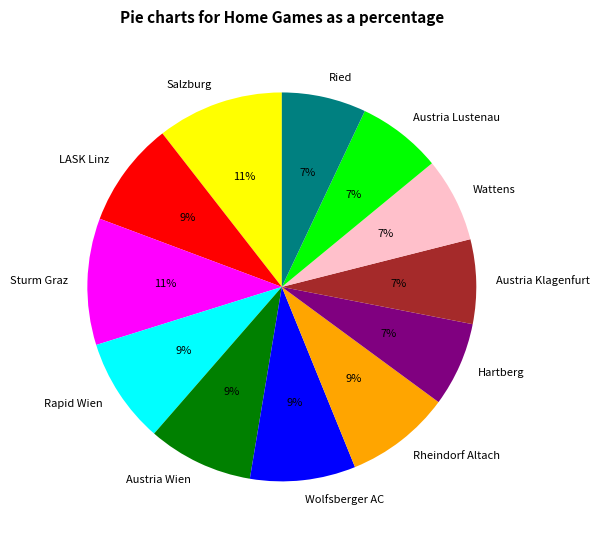

To the nearest percent, what is the difference between the Wolfsberger AC and Wattens slice percentages?

2%